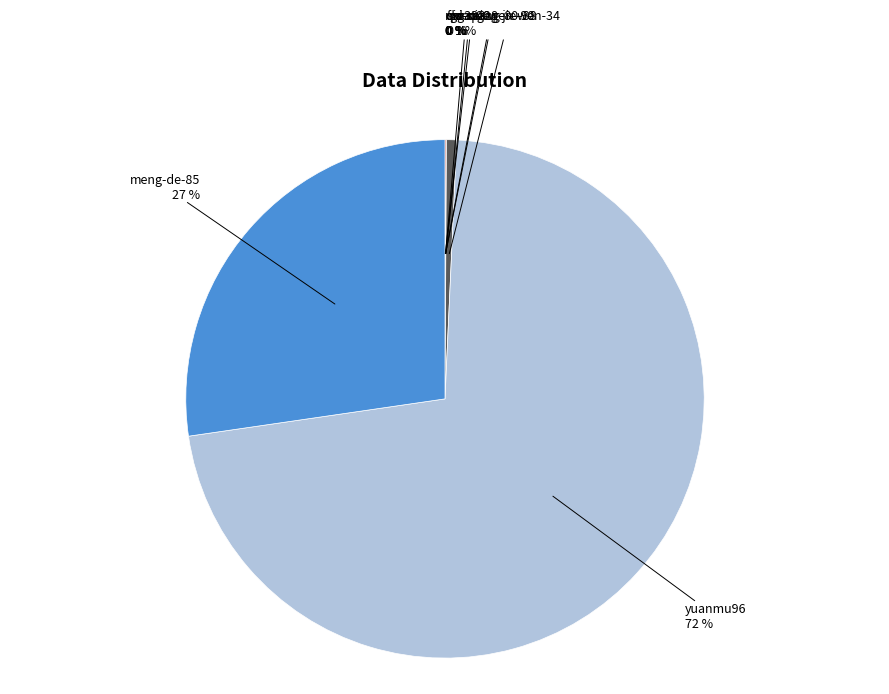

Which category has the smallest portion of the pie?

chi-se-28